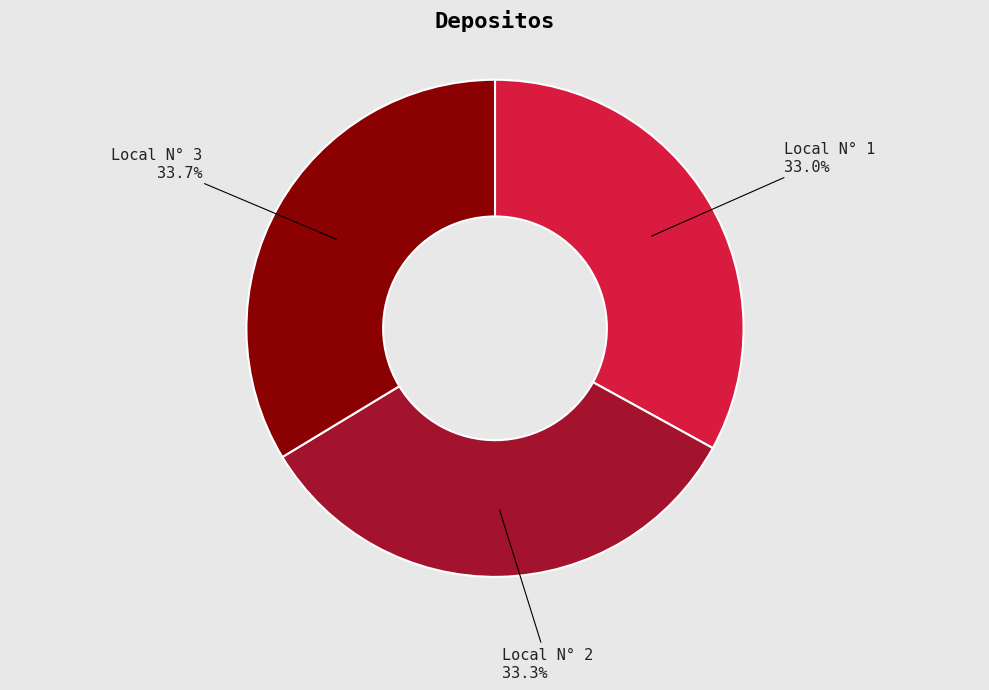

Does Local N° 2 represent more than half of the total?

No